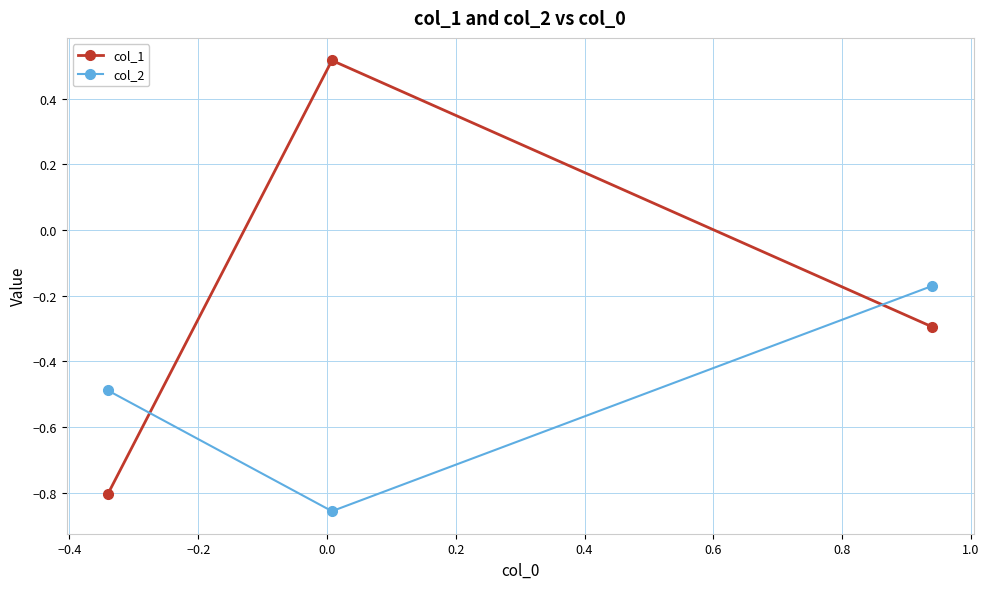

Which series has the largest total across all categories?

col_1